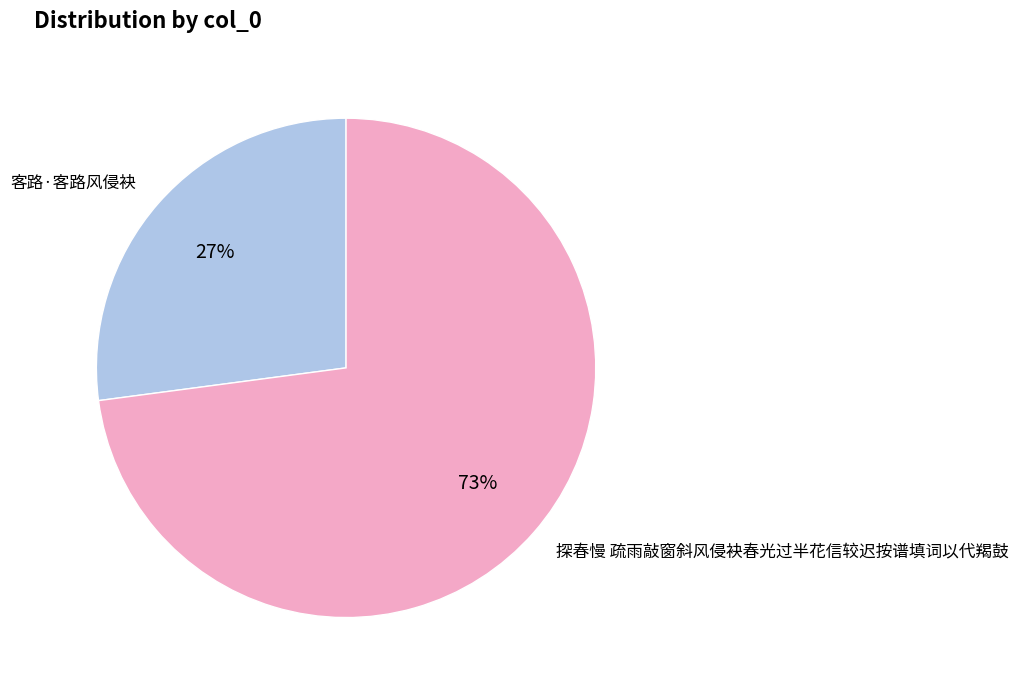

What is the ratio of the value at 探春慢 疏雨敲窗斜风侵袂春光过半花信较迟按谱填词以代羯鼓 to the value at 客路·客路风侵袂?

2.7